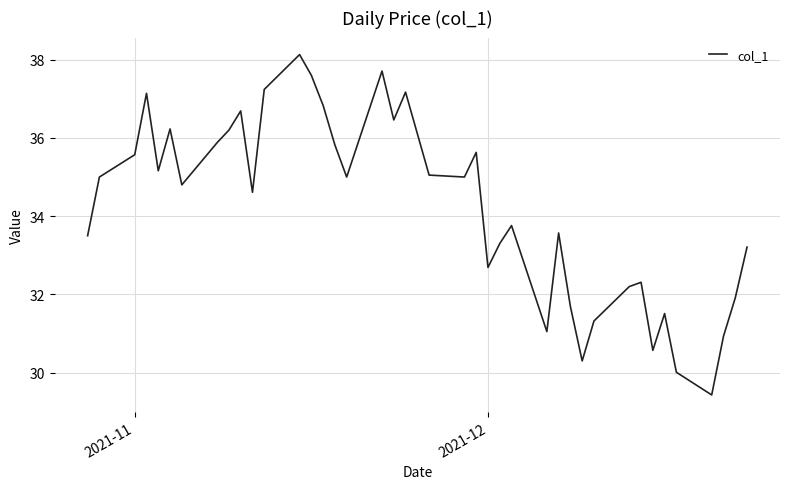

Does the chart display data point markers on the line(s)?

No